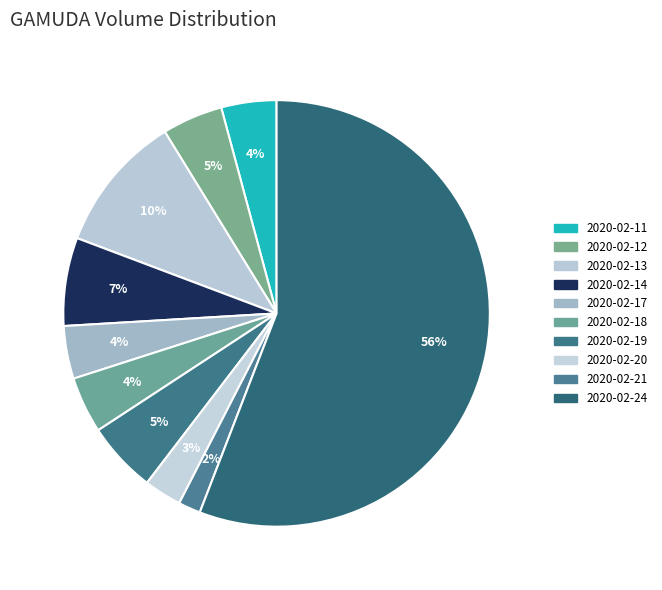

The 2020-02-19 slice represents 1% of the pie. True or false?

False